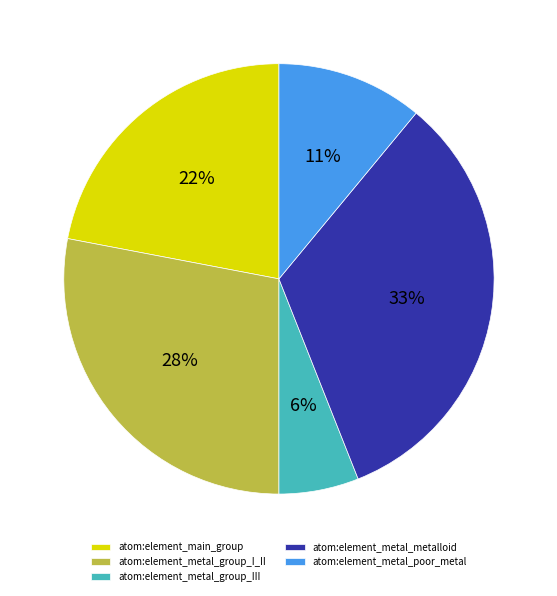

Combined, do atom:element_main_group and atom:element_metal_poor_metal account for over 50%?

No